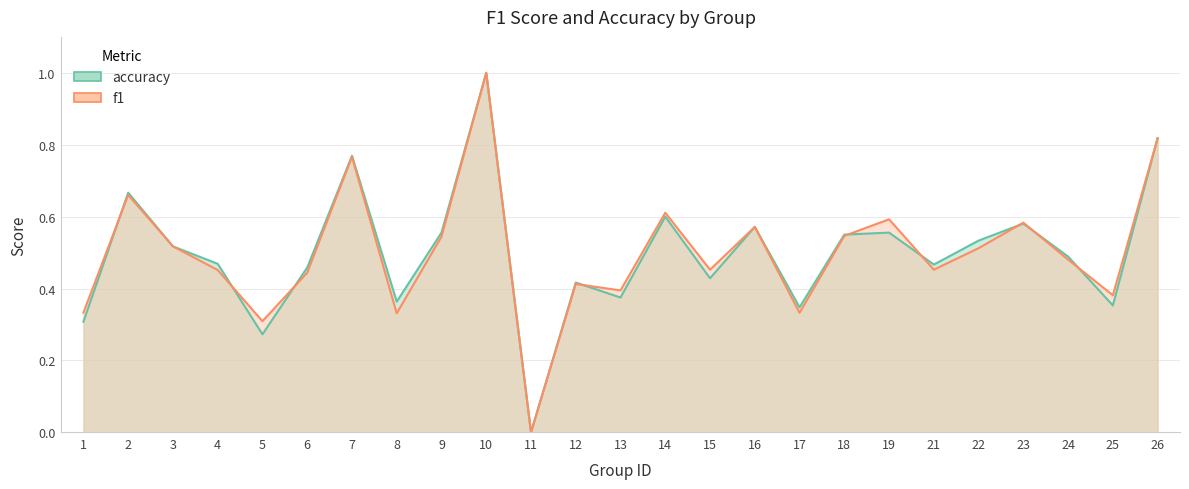

What is the difference between the accuracy values at 17 and 11?

0.3